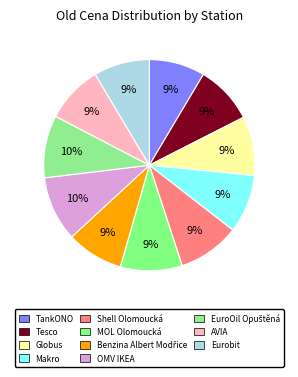

Count the number of slices in the pie.

11